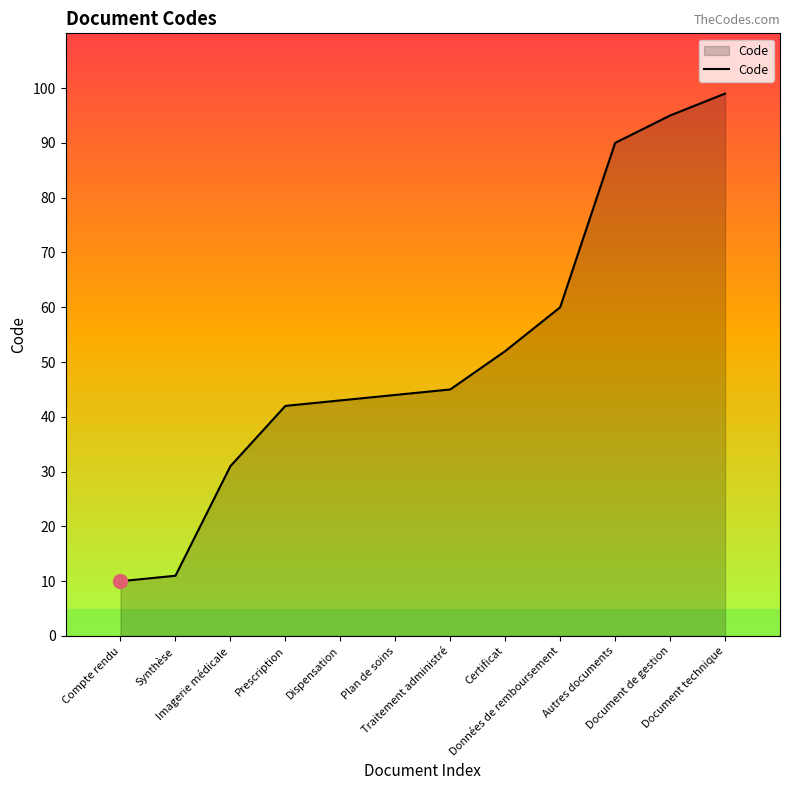

The chart shows a value of 78 at Plan de soins. True or false?

False